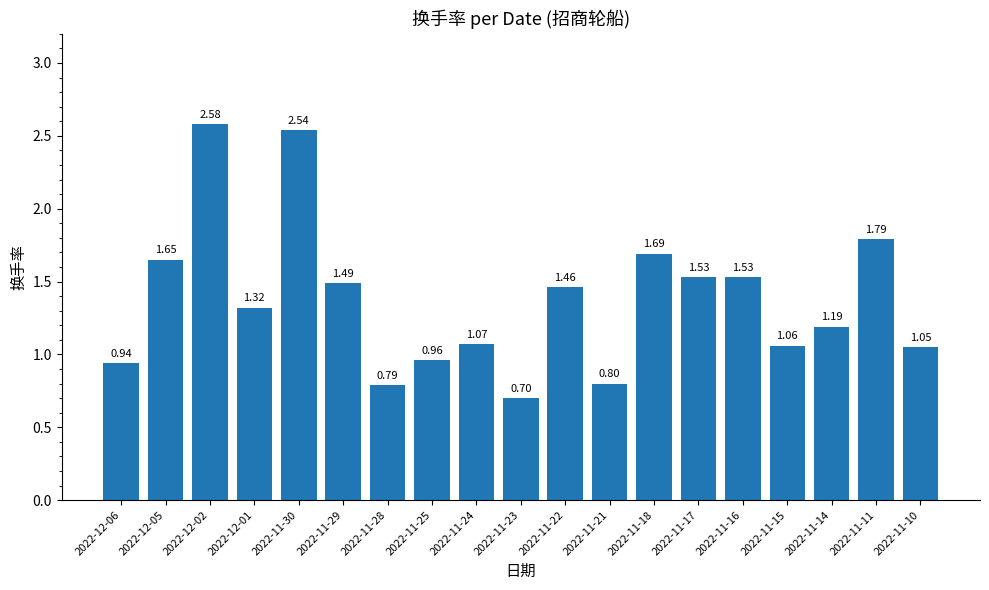

What is the sum of the values at 2022-11-22 and 2022-11-16?

3.0